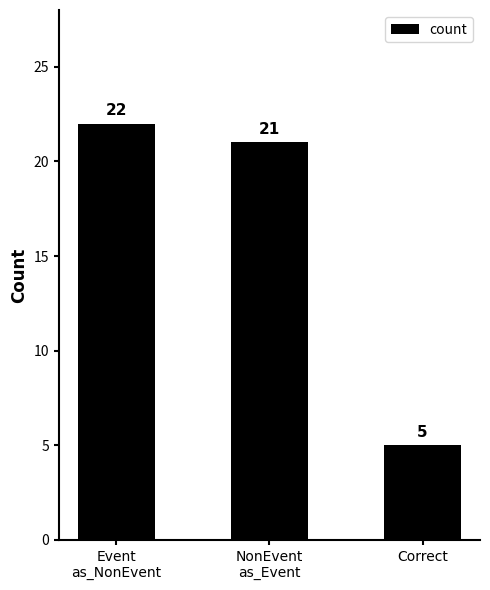

Does the chart contain any negative values?

No